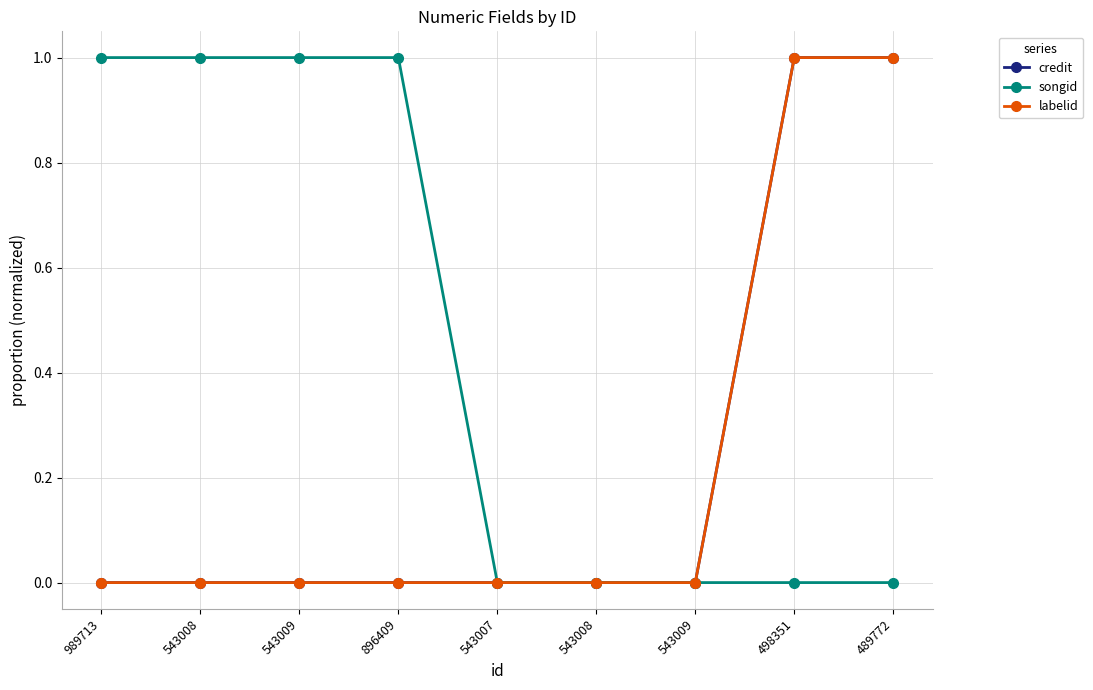

How many distinct data groups are displayed?

3